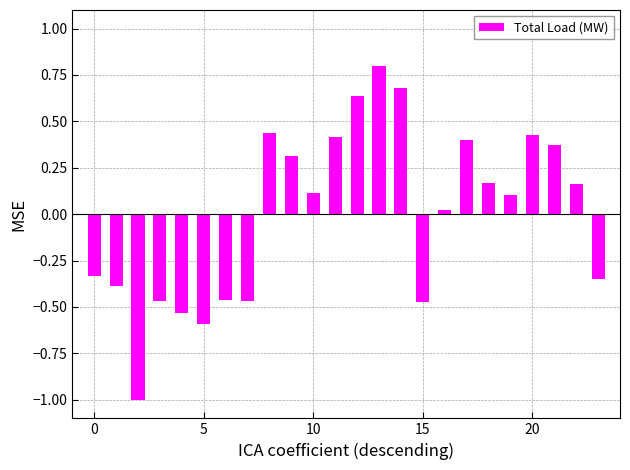

How many bars are there in total?

24